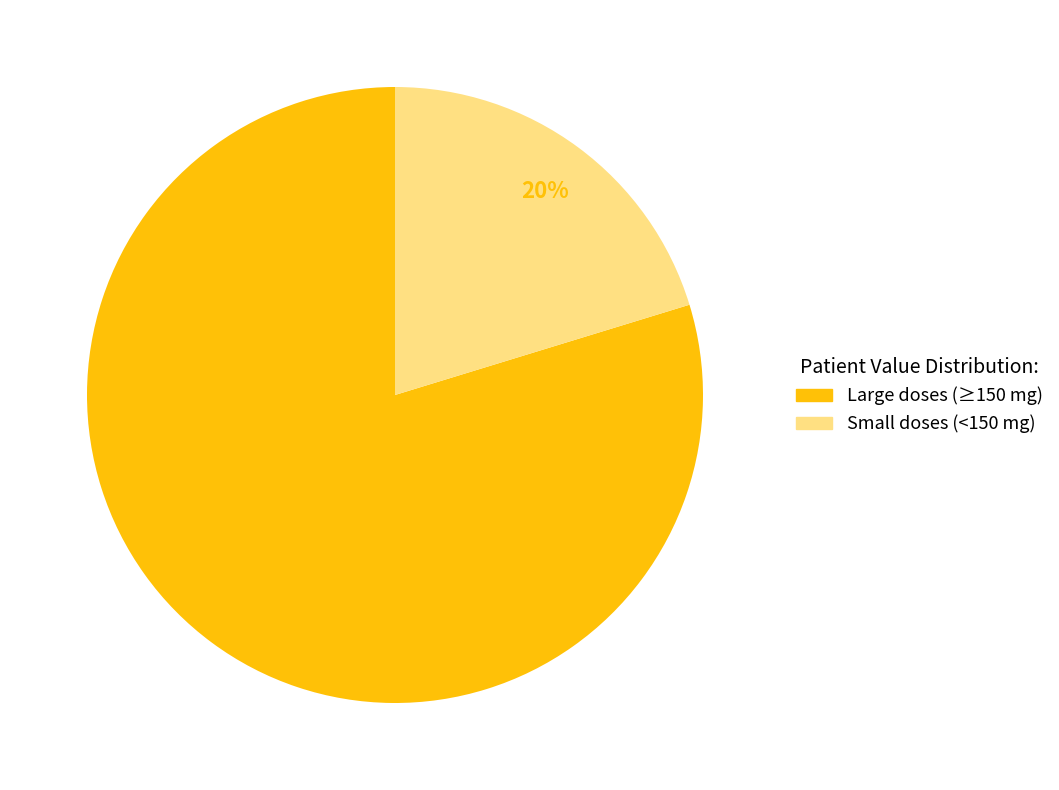

Is there any slice that represents more than half of the pie?

Yes